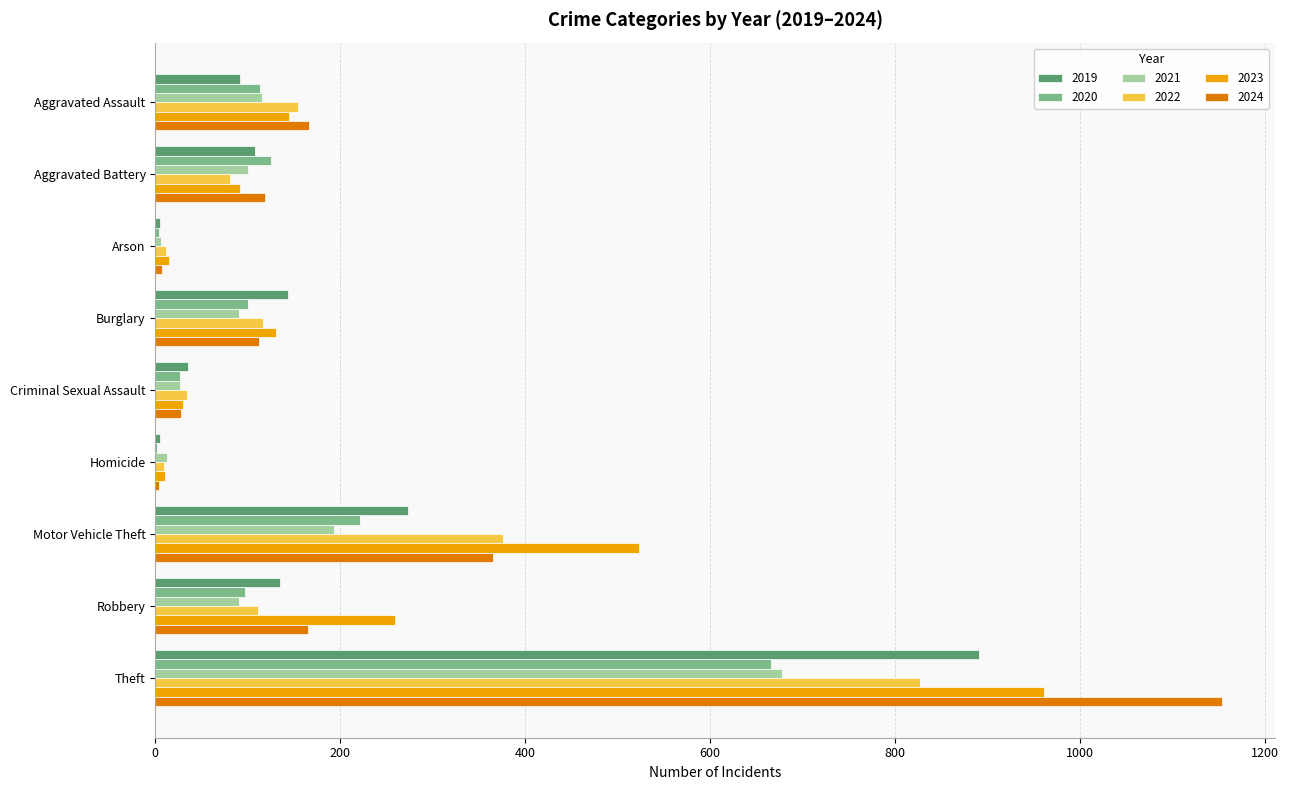

What is the sum of all 2019 values?

1687